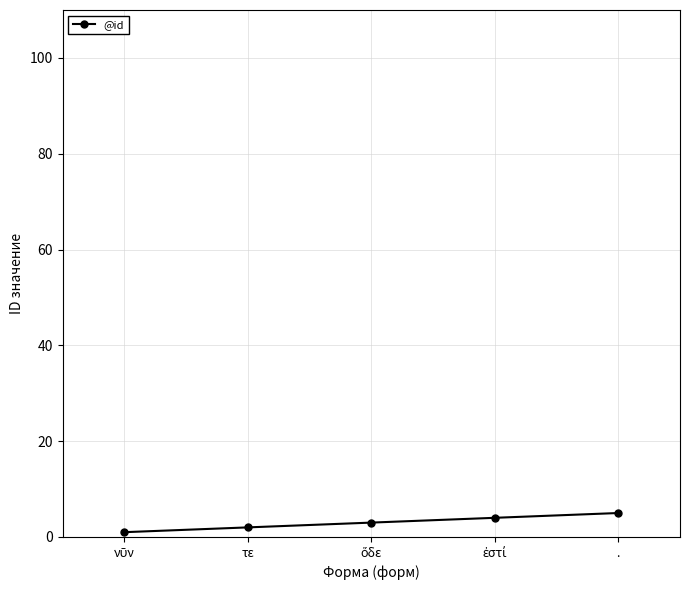

The value at . is 5. True or false?

True